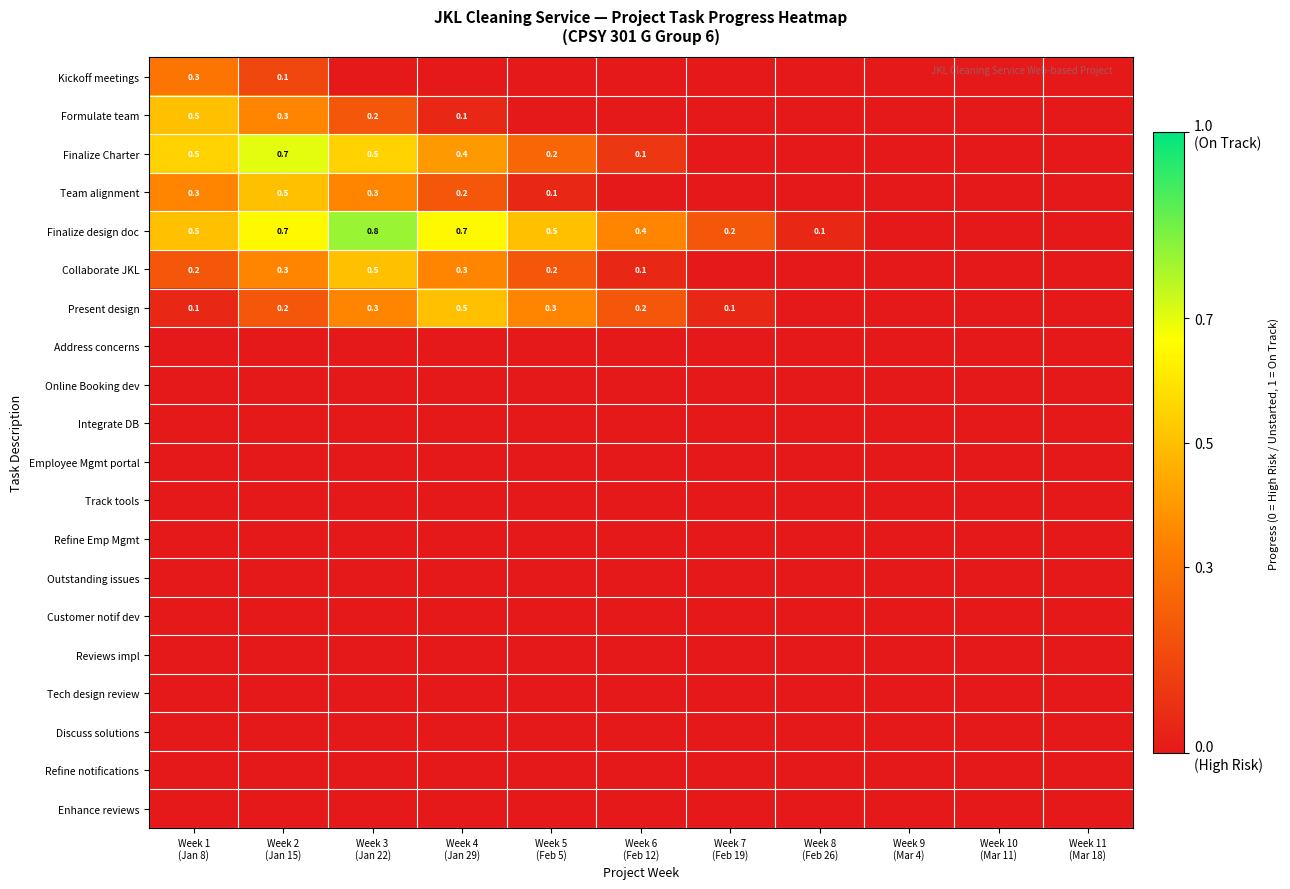

Count the number of data series in this chart.

20